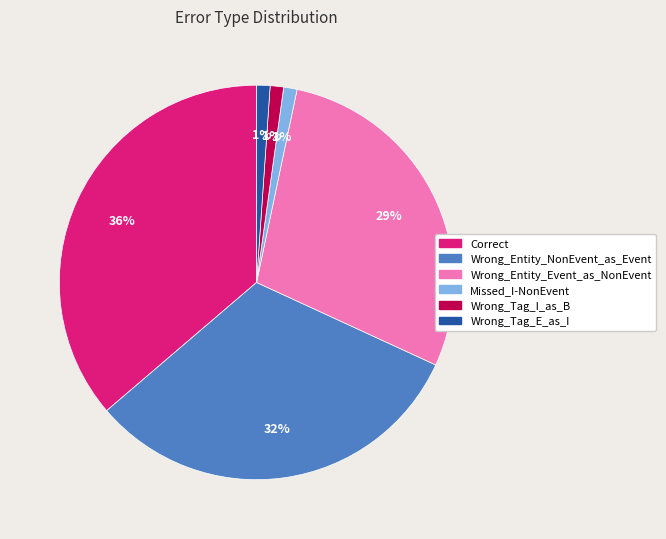

How many slices are in this pie chart?

6